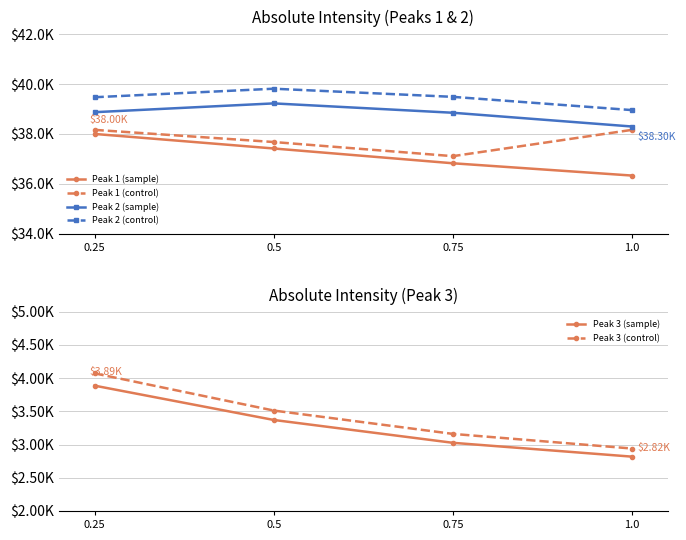

At which category does the chart reach its peak across all series?

0.5